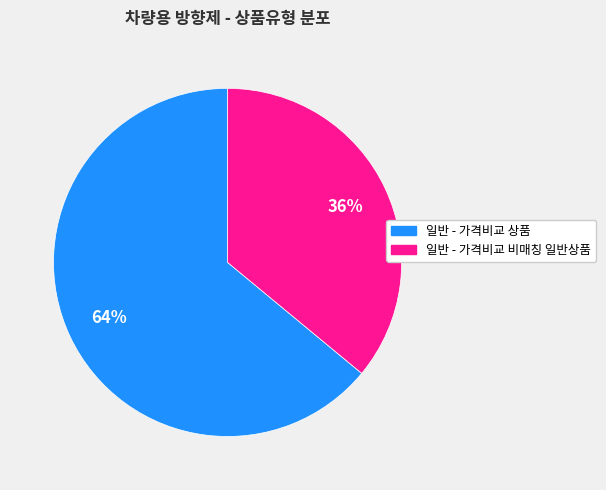

Rank the categories by value from lowest to highest.

일반 - 가격비교 비매칭 일반상품, 일반 - 가격비교 상품